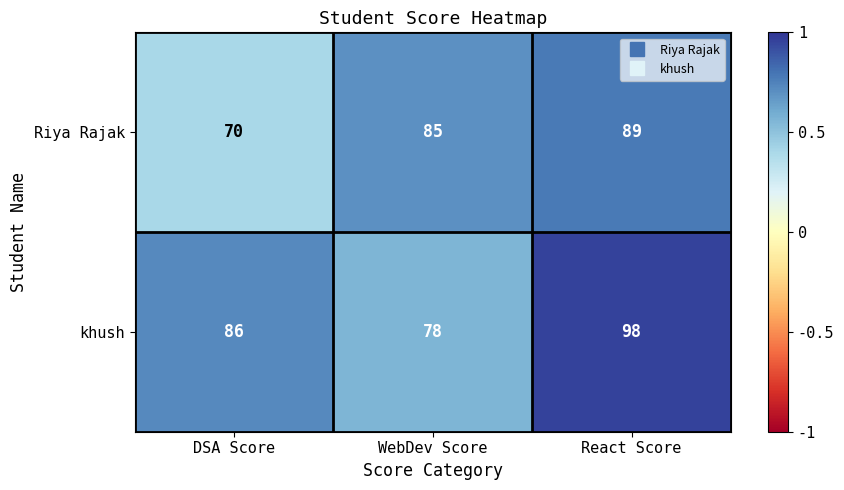

What is the total value across all series at DSA Score?

156